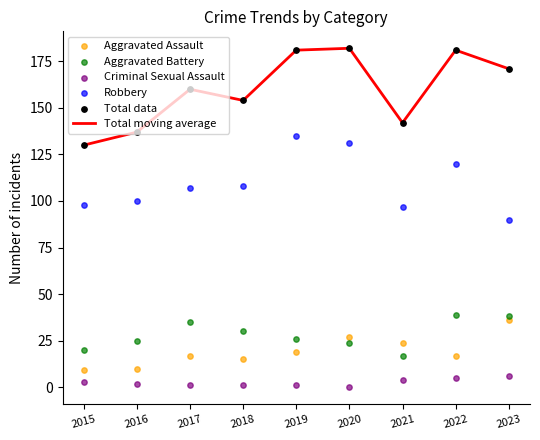

Which series reaches the maximum Y coordinate?

Total moving average